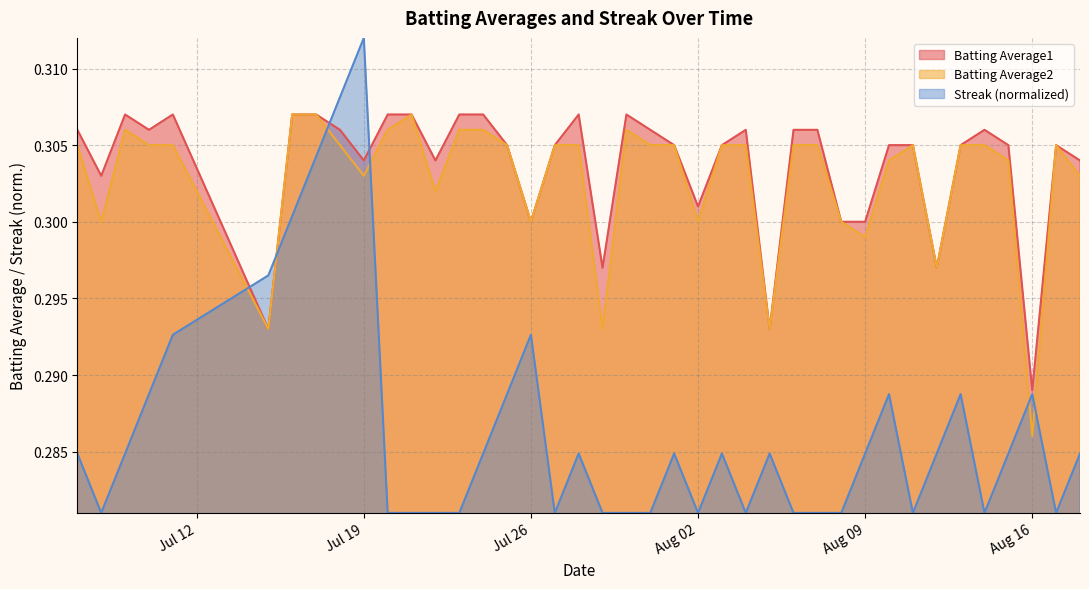

Which category has the lowest value in the Batting Average1 series?

Aug 16